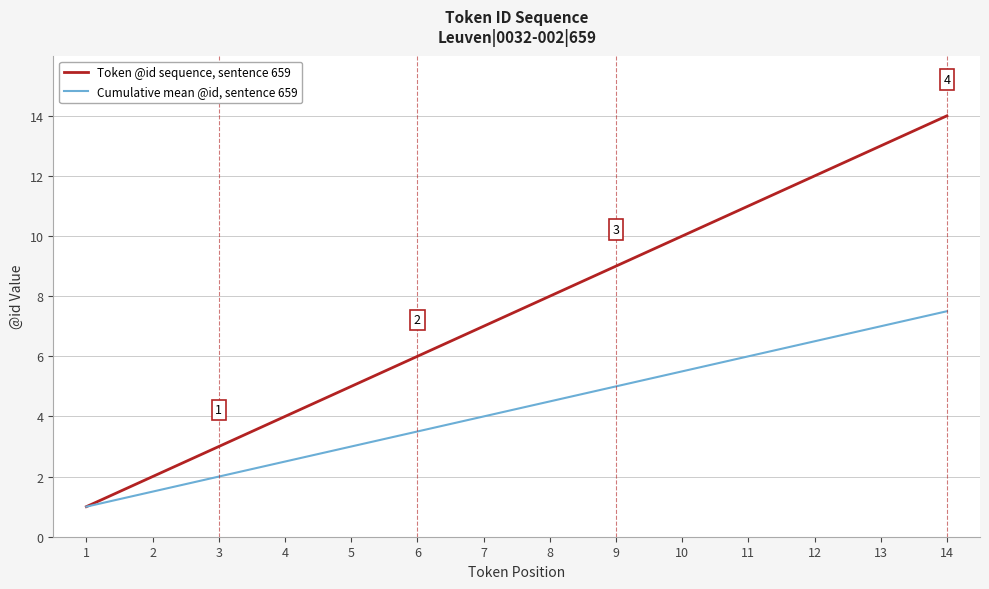

Which series has the largest range (max minus min)?

Token @id sequence, sentence 659